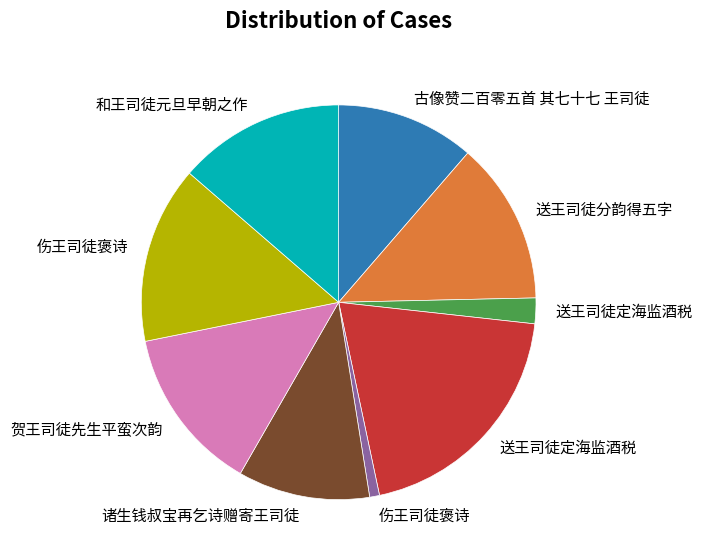

Is there any slice that represents more than half of the pie?

No